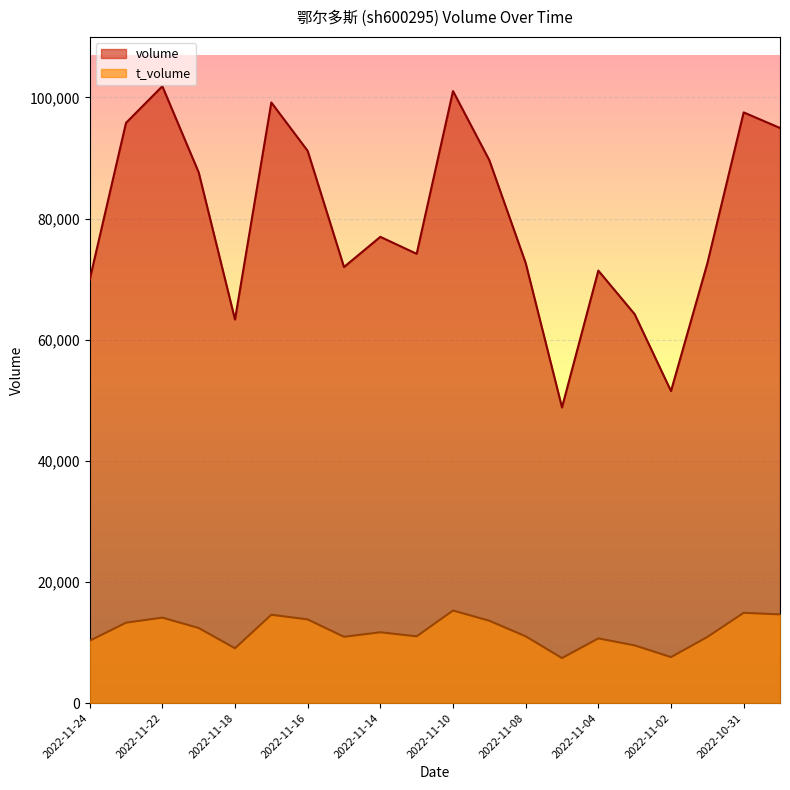

How many data points in t_volume are above 11690?

9